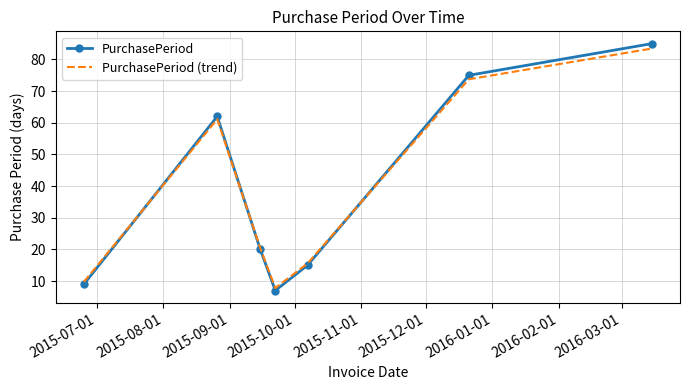

True or false: PurchasePeriod (trend) and PurchasePeriod cross at least once.

True